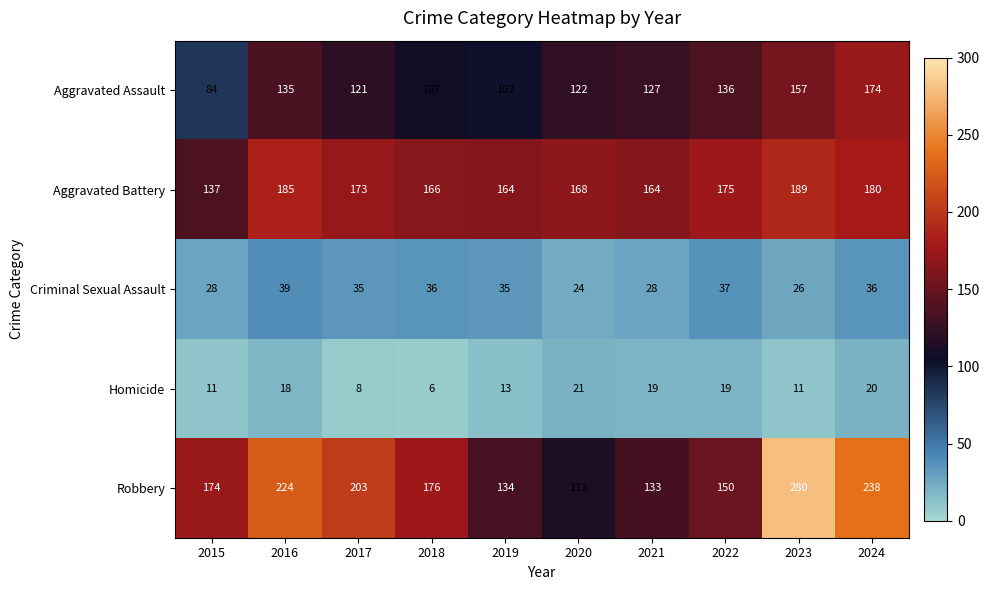

What is the difference between the second highest and second lowest values in the Homicide series?

12